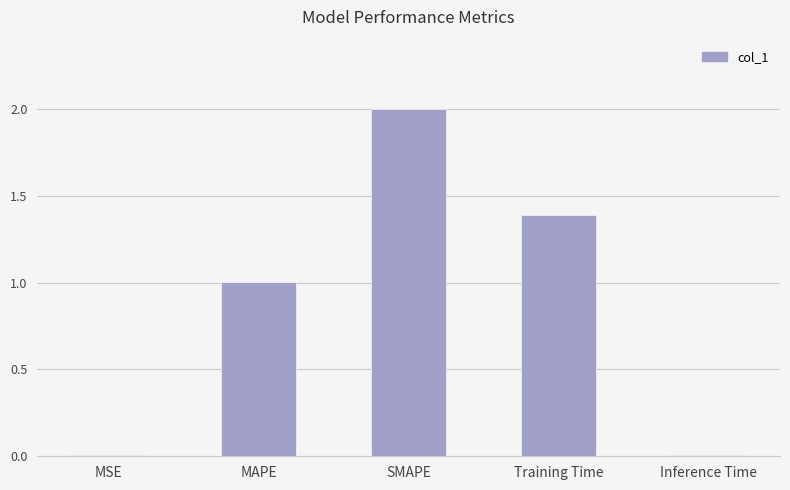

What is the change in value from MAPE to Training Time?

+0.4